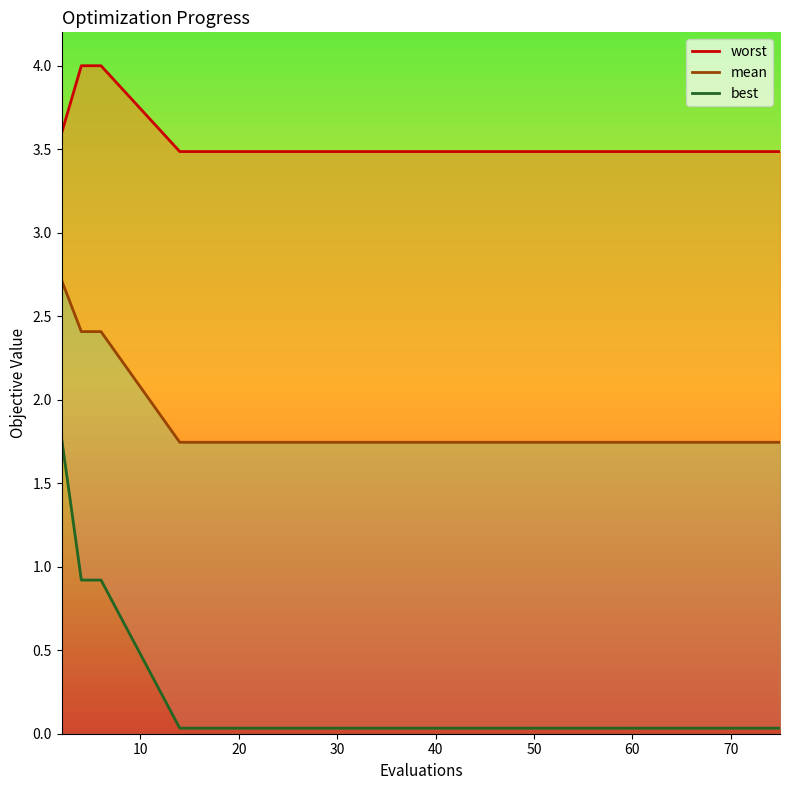

Which series has the largest total across all categories?

worst